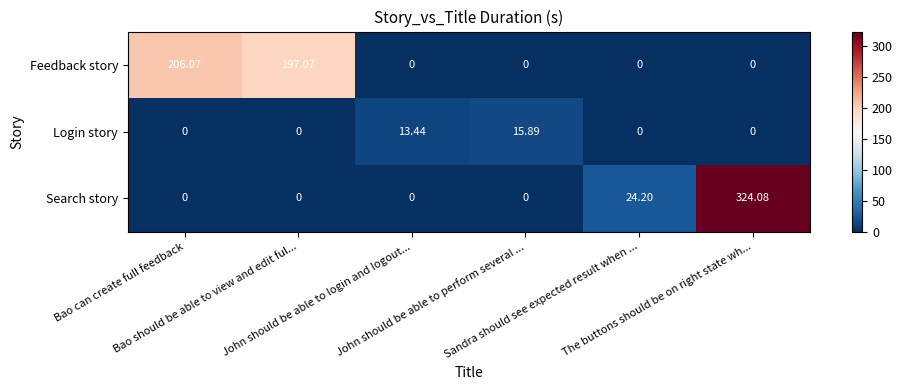

Which series has the largest range (max minus min)?

Search story